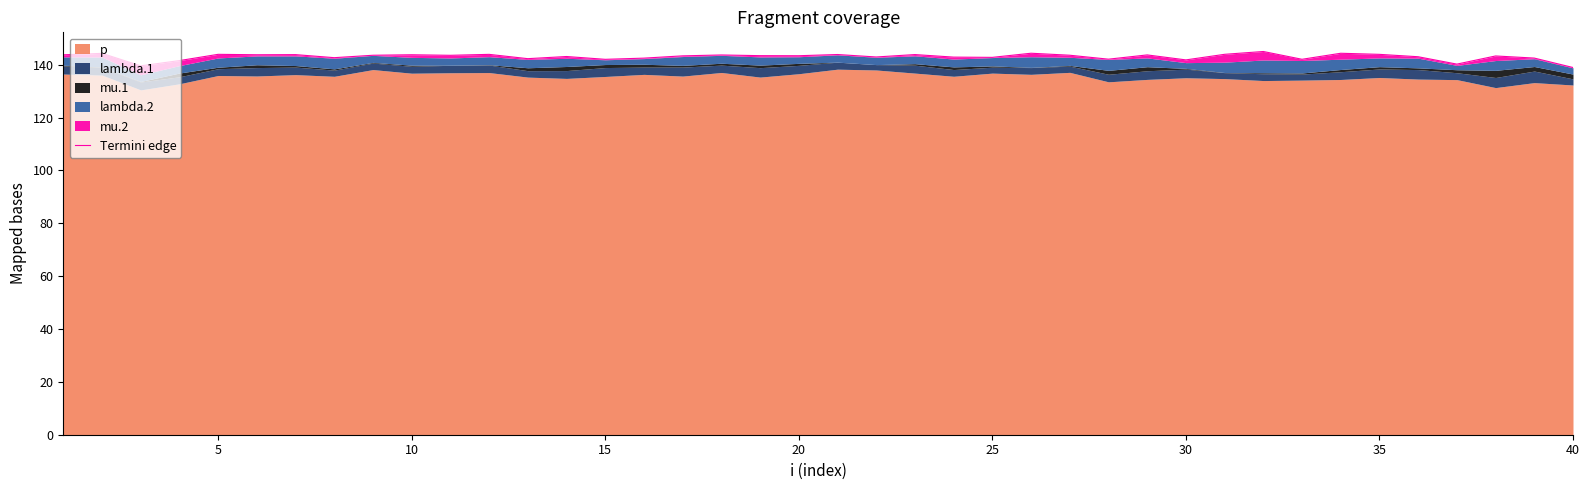

The chart shows a value of 50.6 at 10. True or false?

False